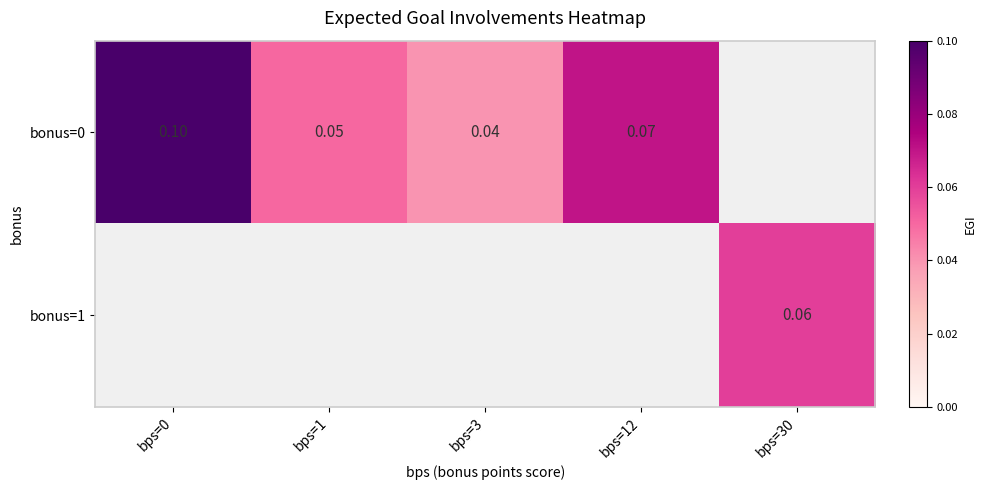

How many values in the bonus=0 series exceed 0?

4